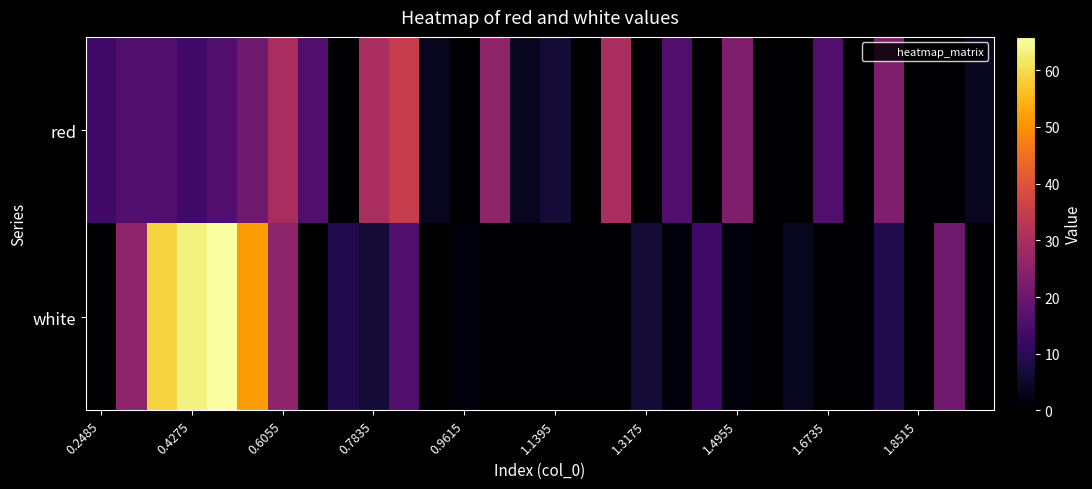

List the series in order of their peak value, highest first.

white, red